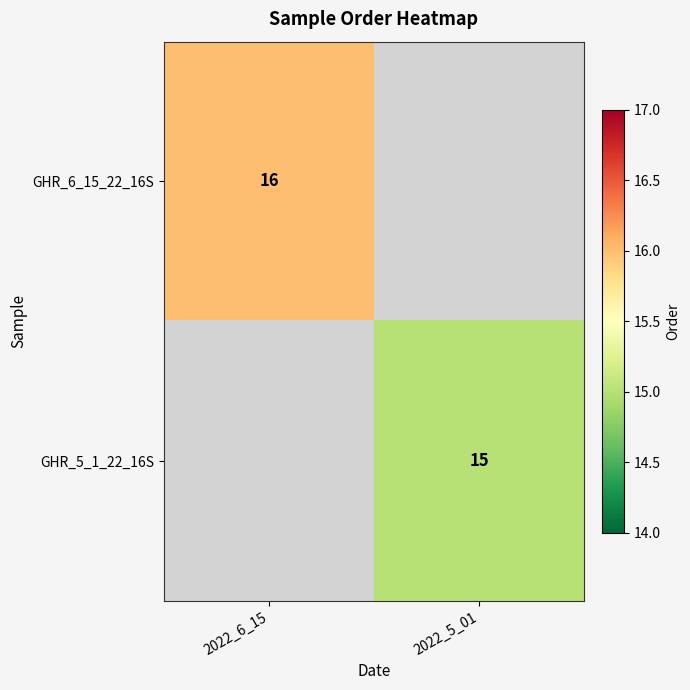

At how many categories does at least one series exceed 15?

1